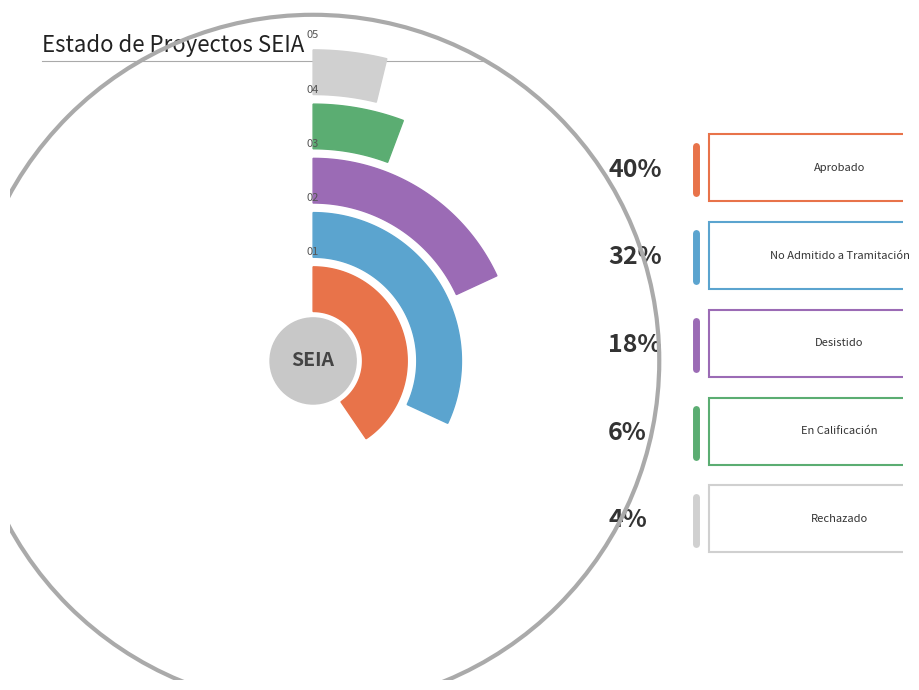

How many slices are in this pie chart?

5